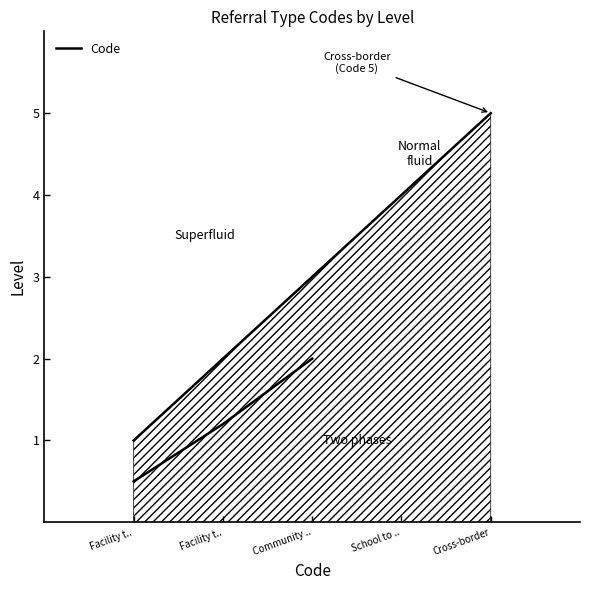

What is the label of the 2nd point from the left?

Facility t..